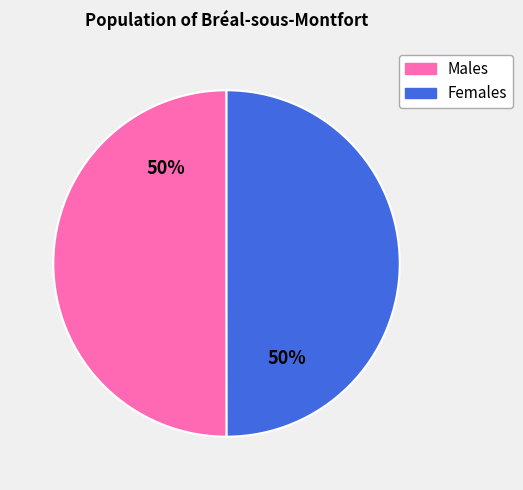

True or false: Females accounts for 38% of the total.

False